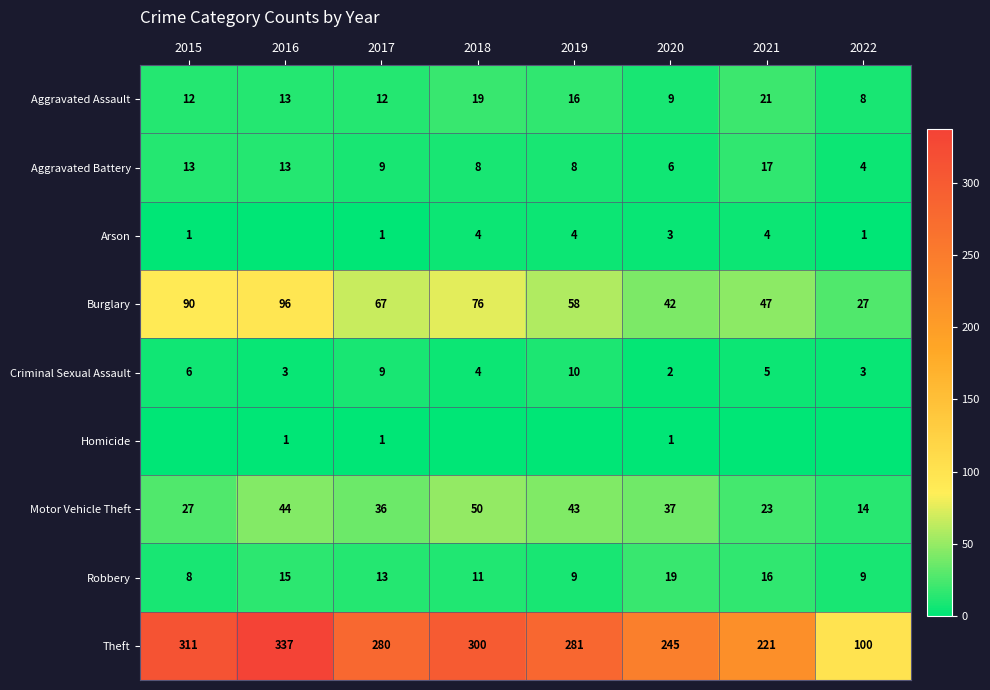

What is the total value across all series at 2018?

472